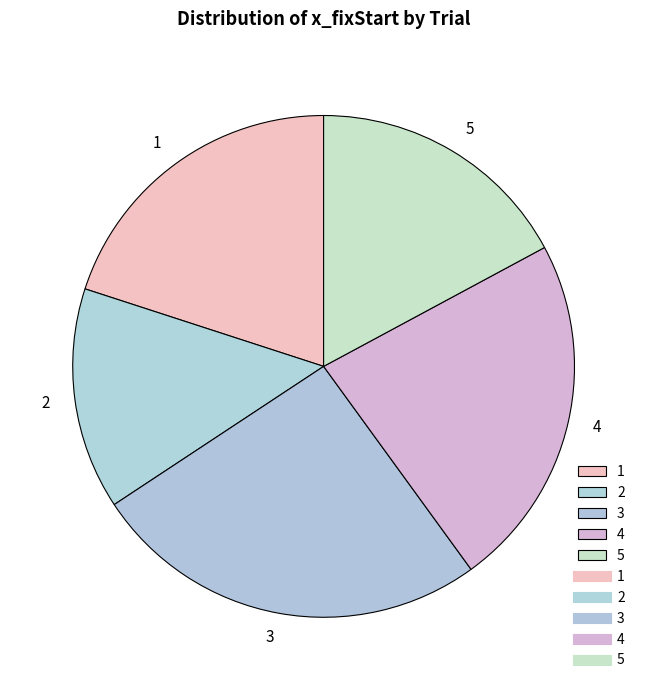

Rank the categories by value from lowest to highest.

2, 5, 1, 4, 3